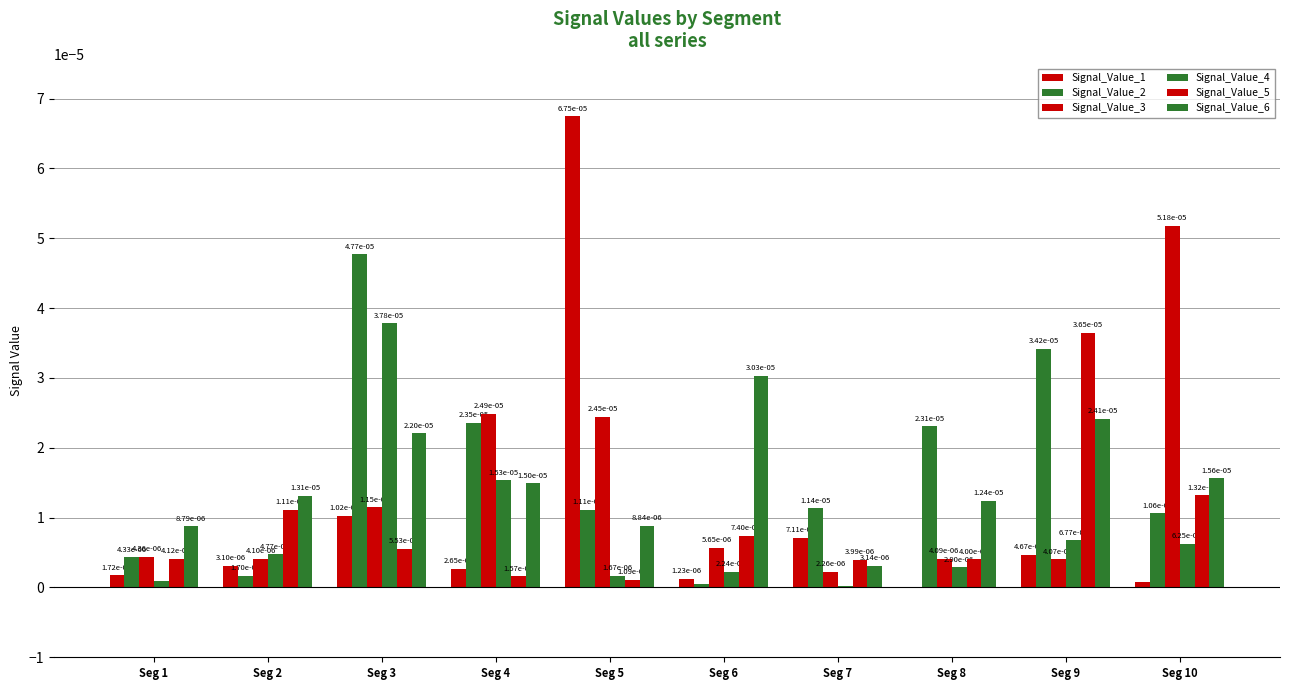

How many groups of bars are there?

10